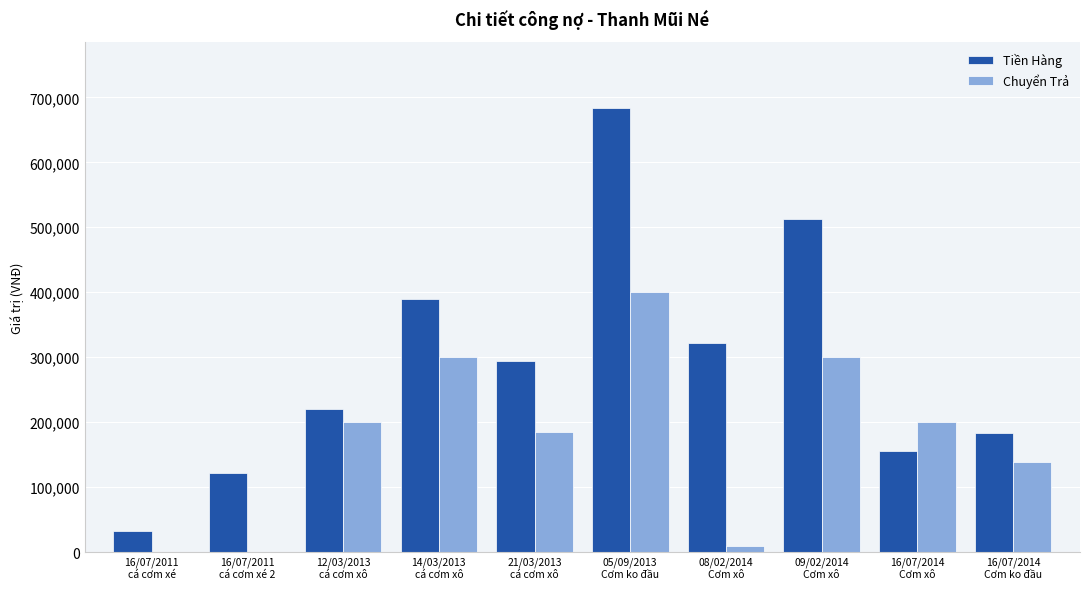

Which series has the largest total across all categories?

Tiền Hàng